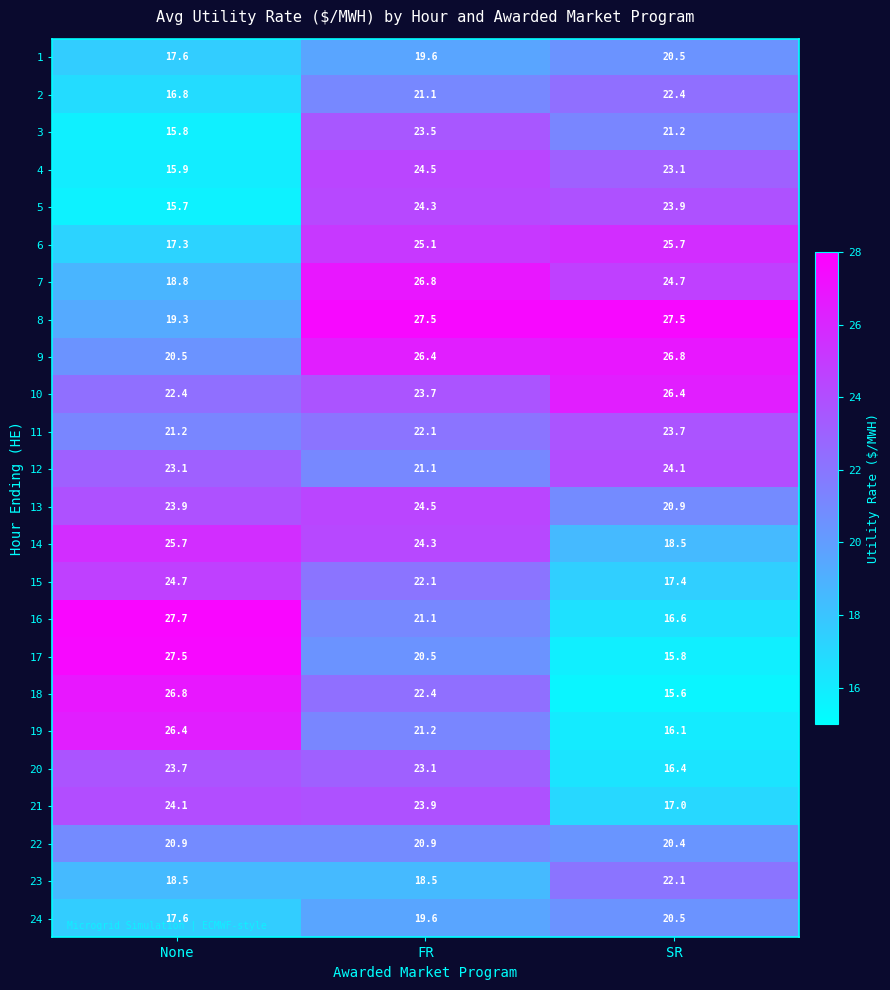

Where is 10 nearest to the value 24?

FR